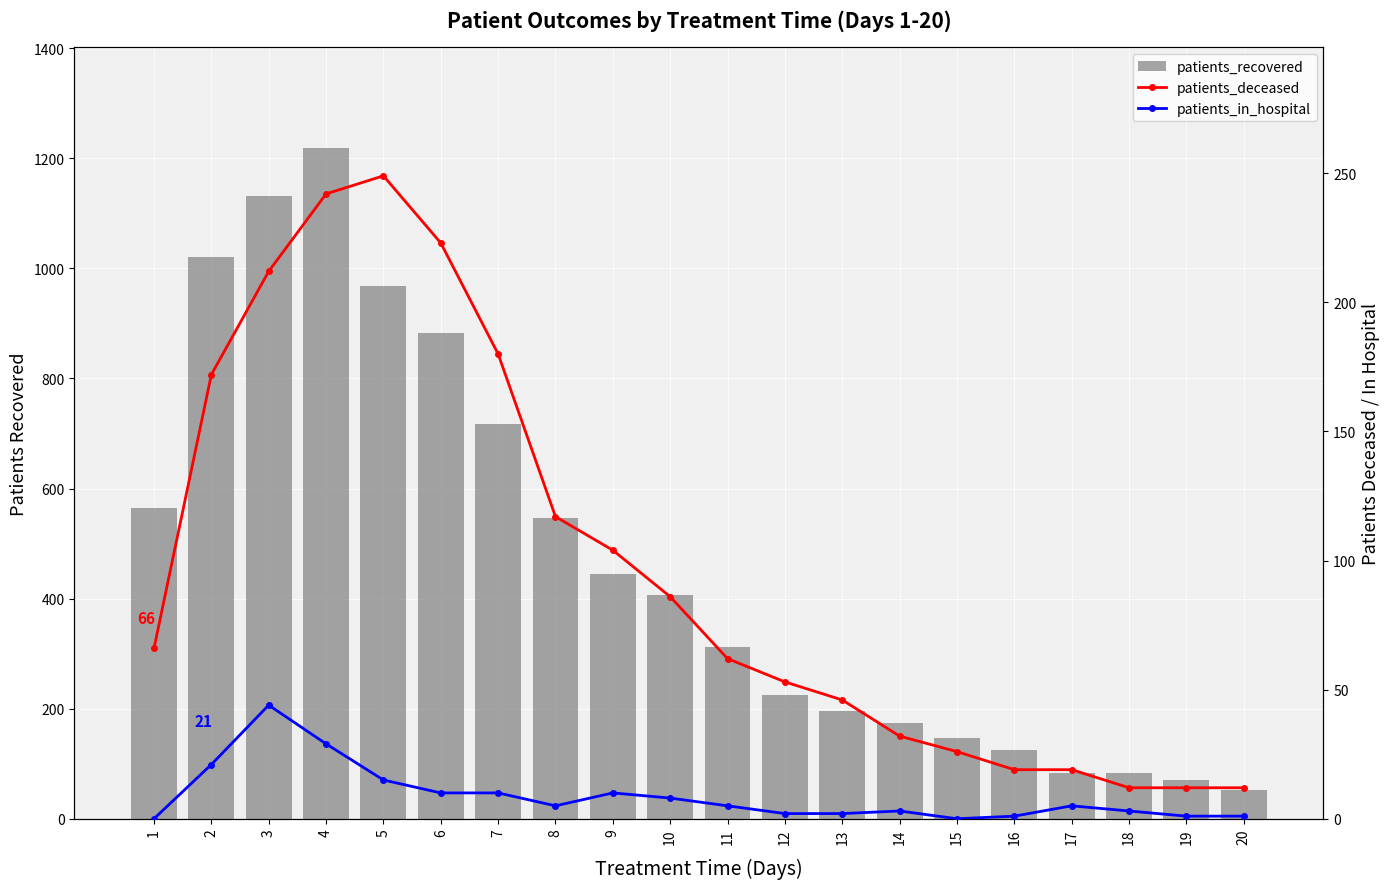

What is the total value across all series at 17?

108